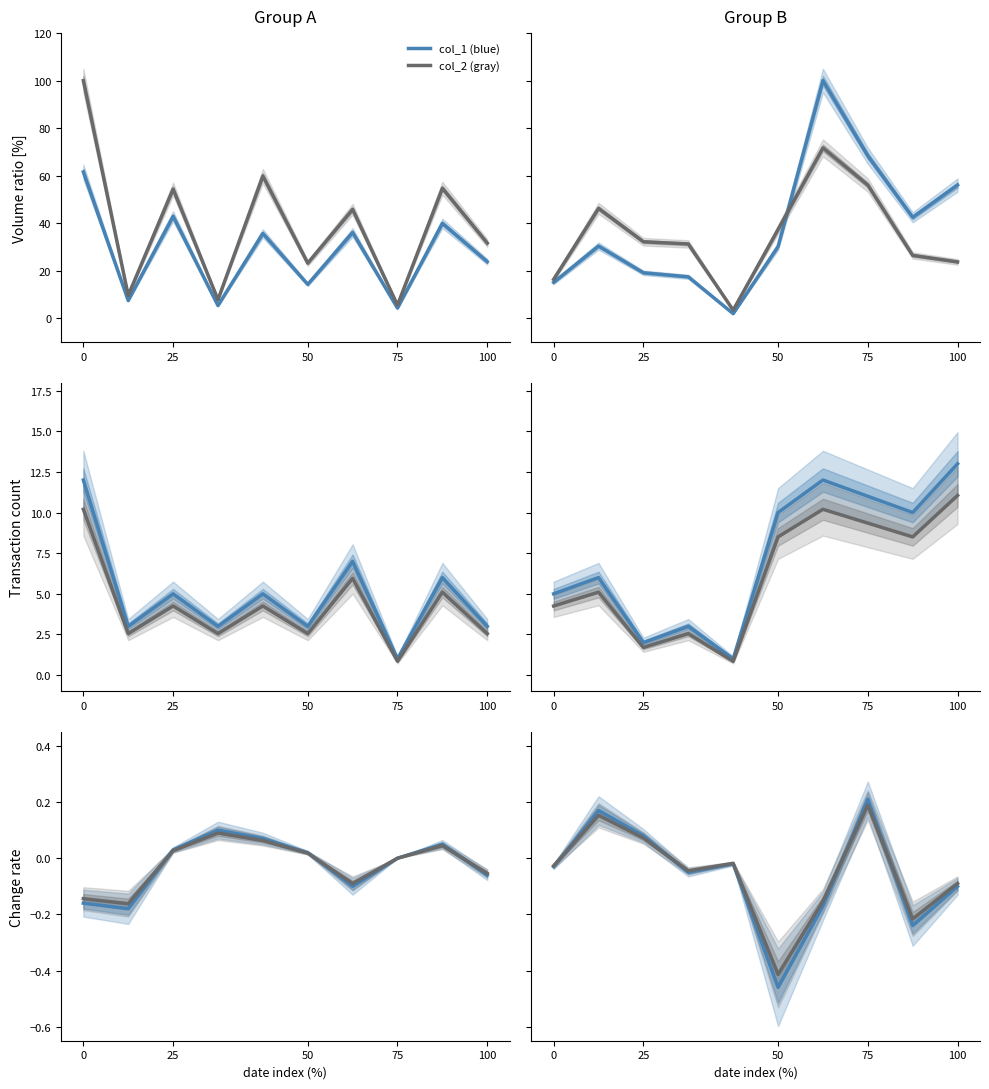

Which series has the largest total across all categories?

col_2 (gray)